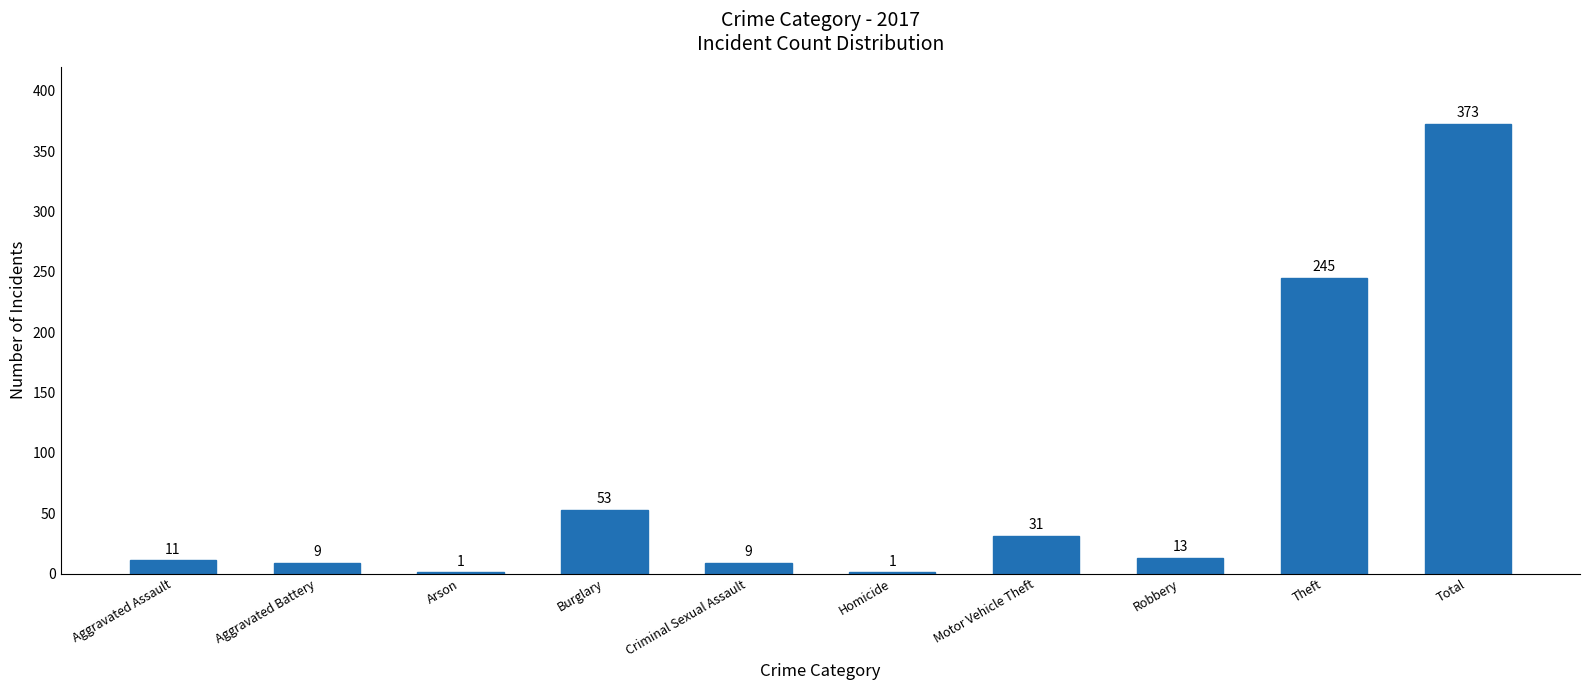

Read the value at Aggravated Assault, to the nearest 5.

10